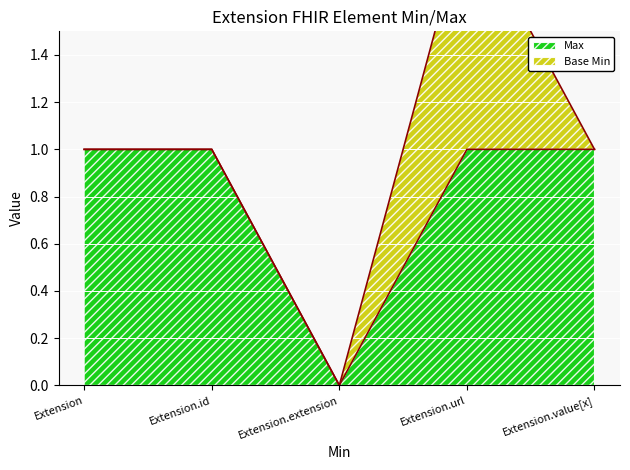

What is the maximum value shown in the chart?

1